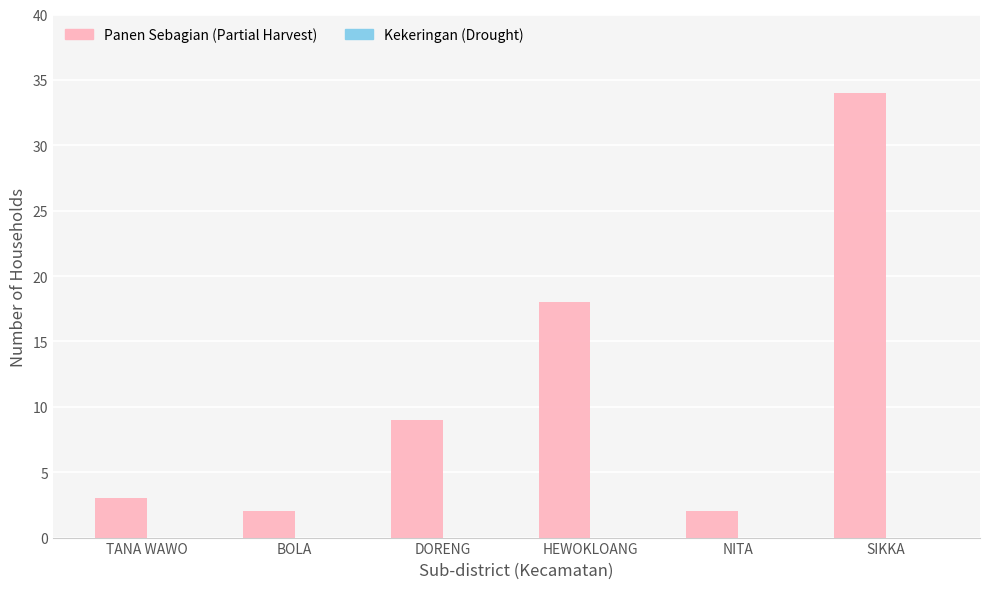

Which has a higher value, TANA WAWO or HEWOKLOANG?

HEWOKLOANG